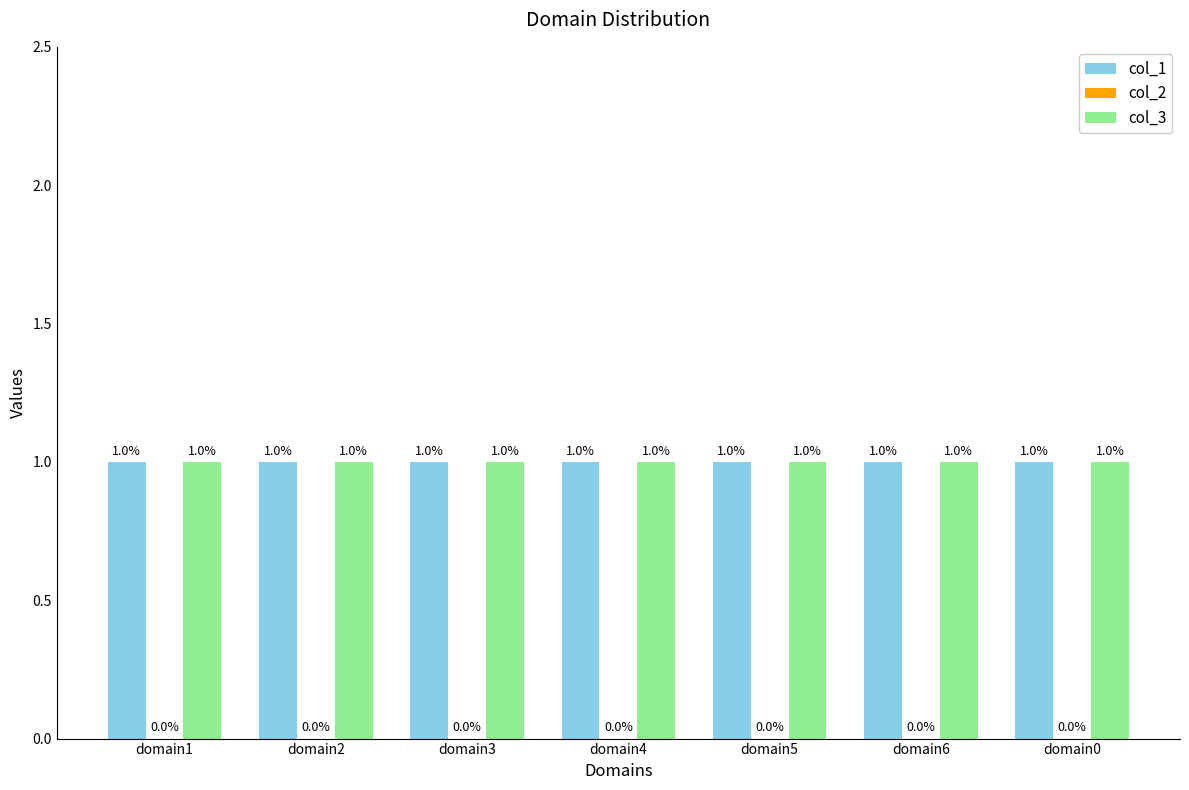

Reading left to right, extract all data points from this chart.

col_1: 1	1	1	1	1	1	1
col_2: 0	0	0	0	0	0	0
col_3: 1	1	1	1	1	1	1